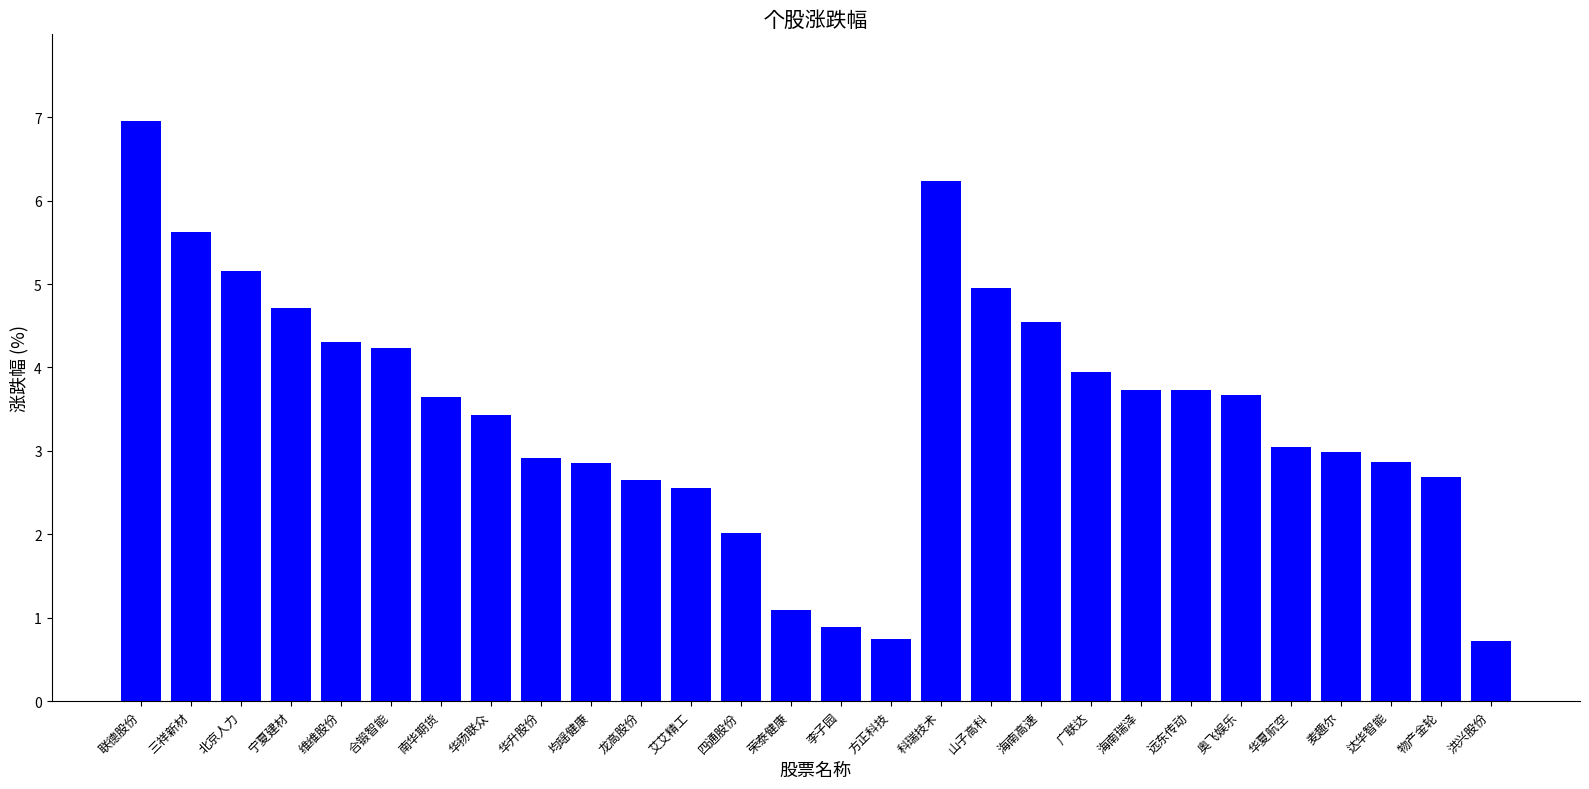

What is the difference between the values at 远东传动 and 华升股份?

0.8